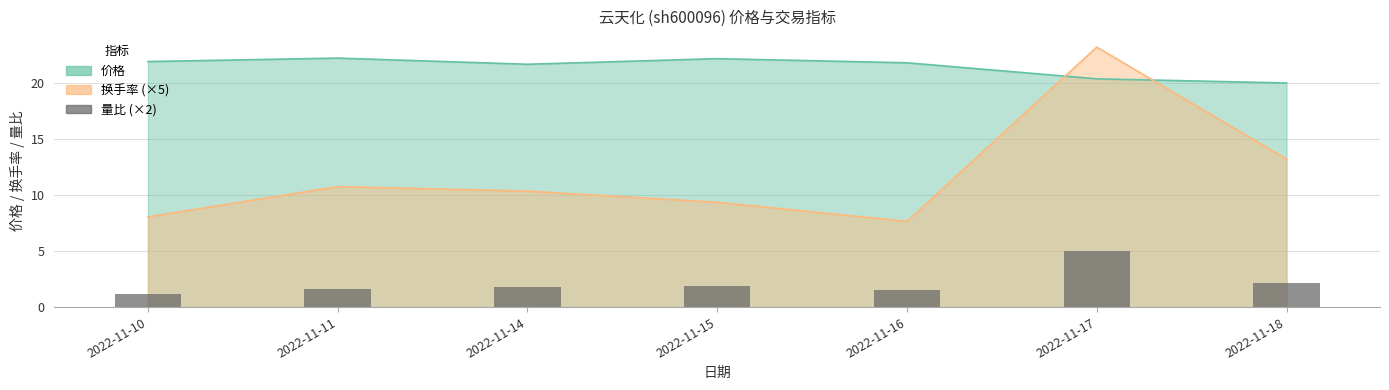

Does the chart contain any negative values?

No